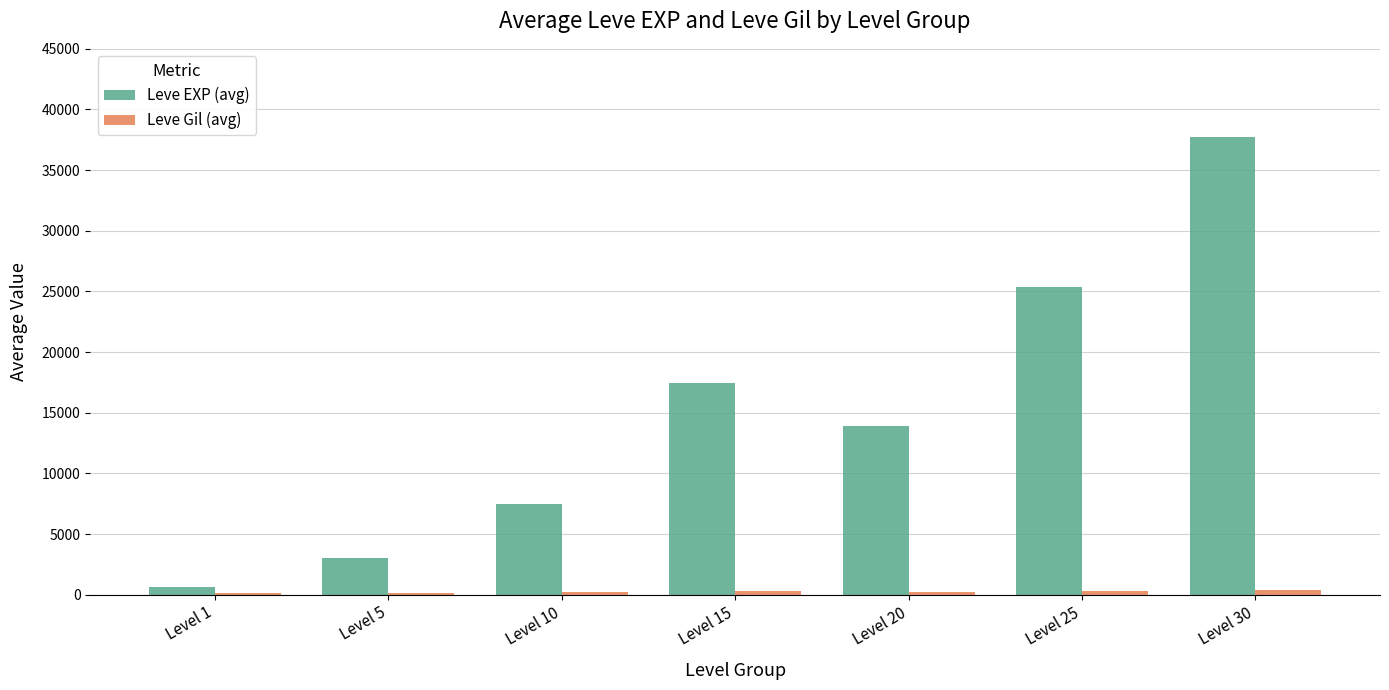

Count the number of data series in this chart.

2